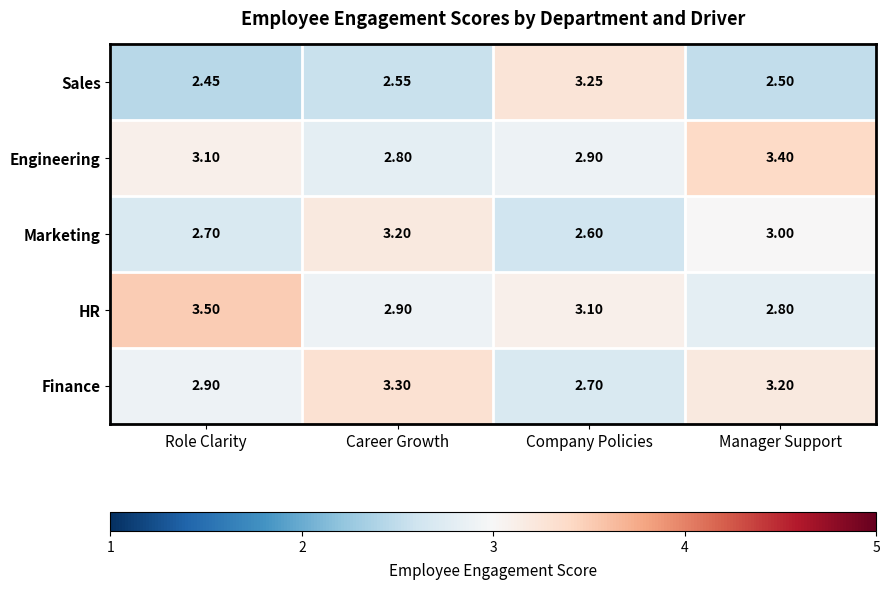

At which category does the chart reach its peak across all series?

Role Clarity